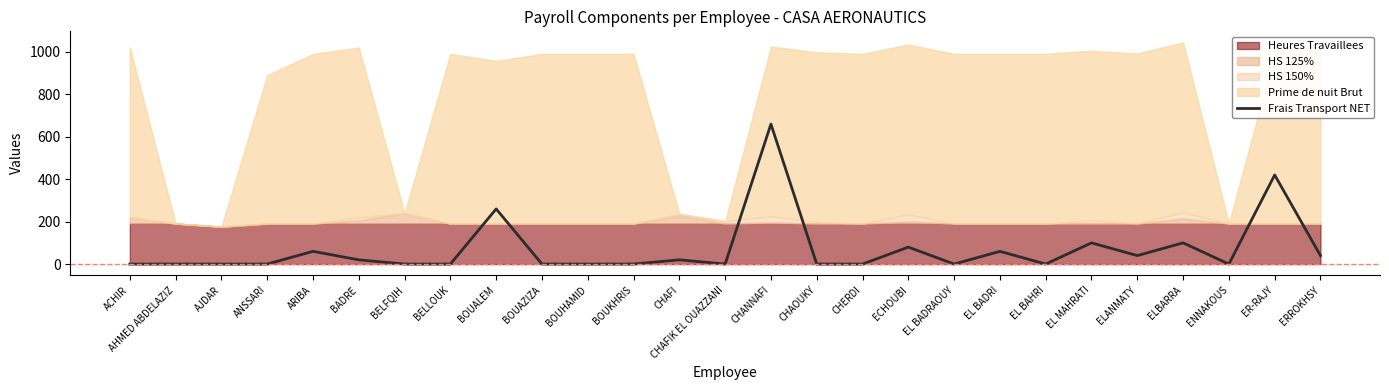

What is the change in value from CHERDI to ELANMATY?

+40